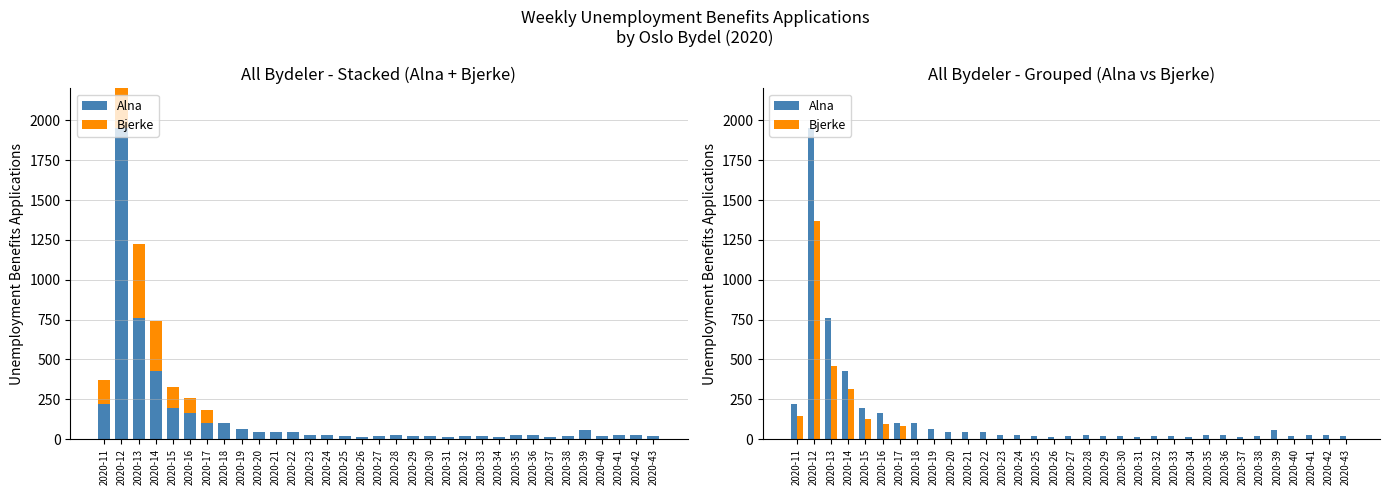

Is it true that Alna equals 6 at 2020-37?

False